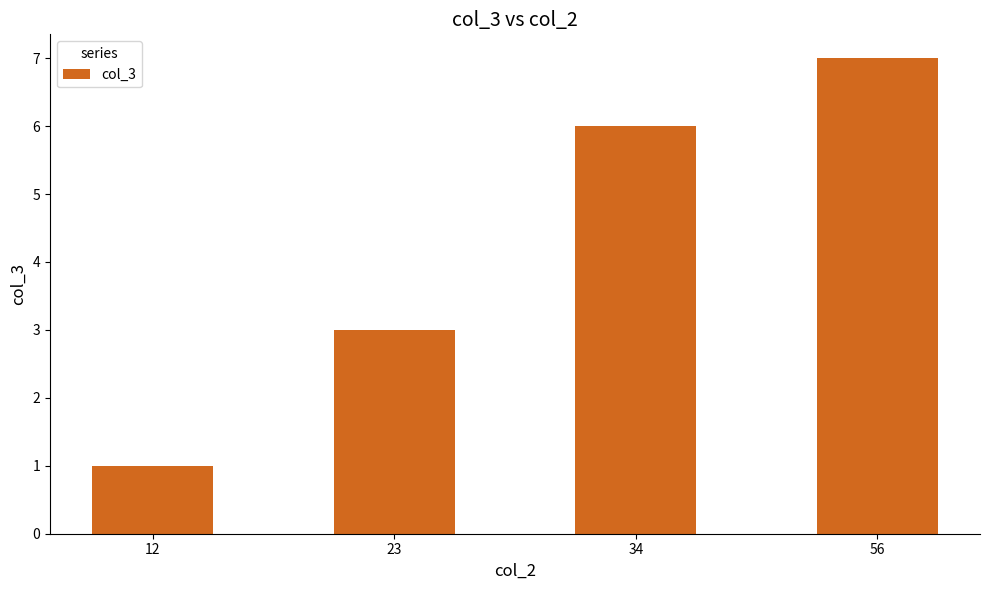

Reading right to left, transcribe all the data shown in this chart.

56=7	34=6	23=3	12=1